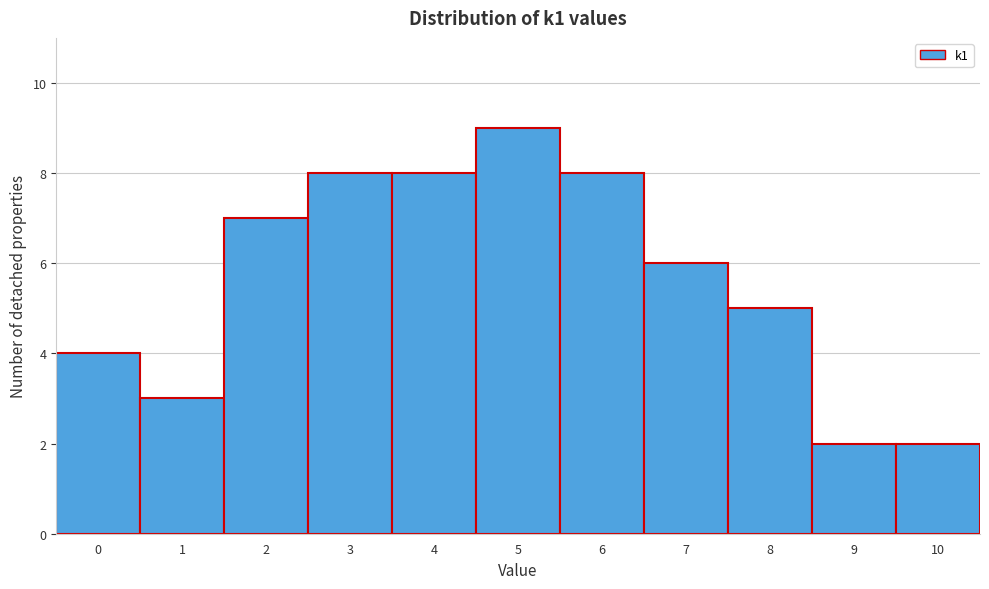

Which range on the x-axis has the tallest bar?

4.5 to 5.5